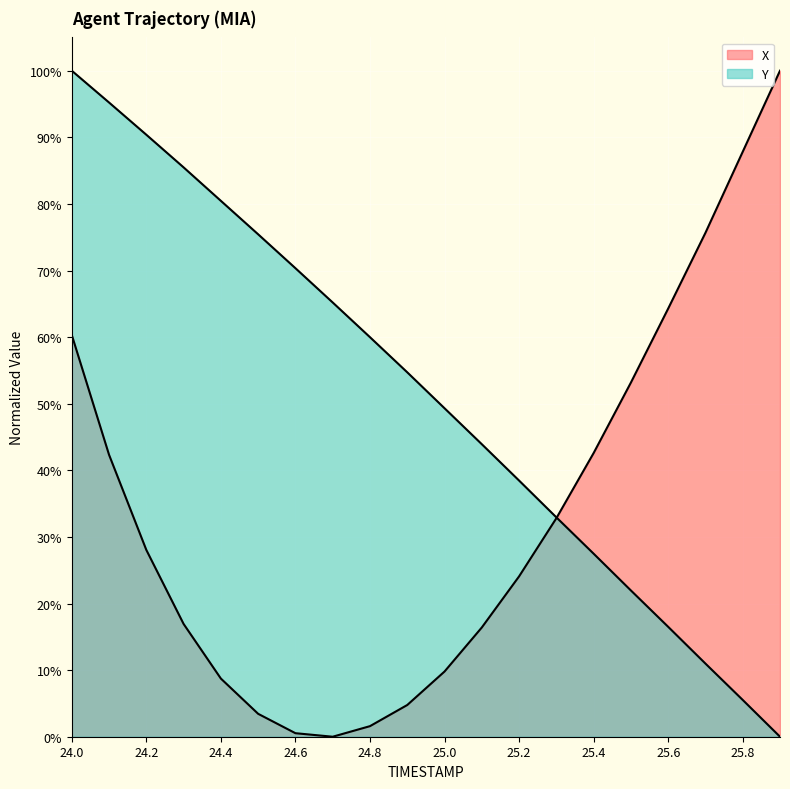

Reading left to right, transcribe all the data shown in this chart.

X: 60.3	42.3	28.0	16.9	8.7	3.4	0.5	0.0	1.6	4.8	9.8	16.4	24.1	32.8	42.6	53.2	64.3	75.7	87.8	100.0
Y: 100.0	95.2	90.4	85.5	80.5	75.4	70.3	65.2	60.0	54.7	49.3	43.9	38.5	32.9	27.5	22.0	16.5	11.0	5.5	0.0